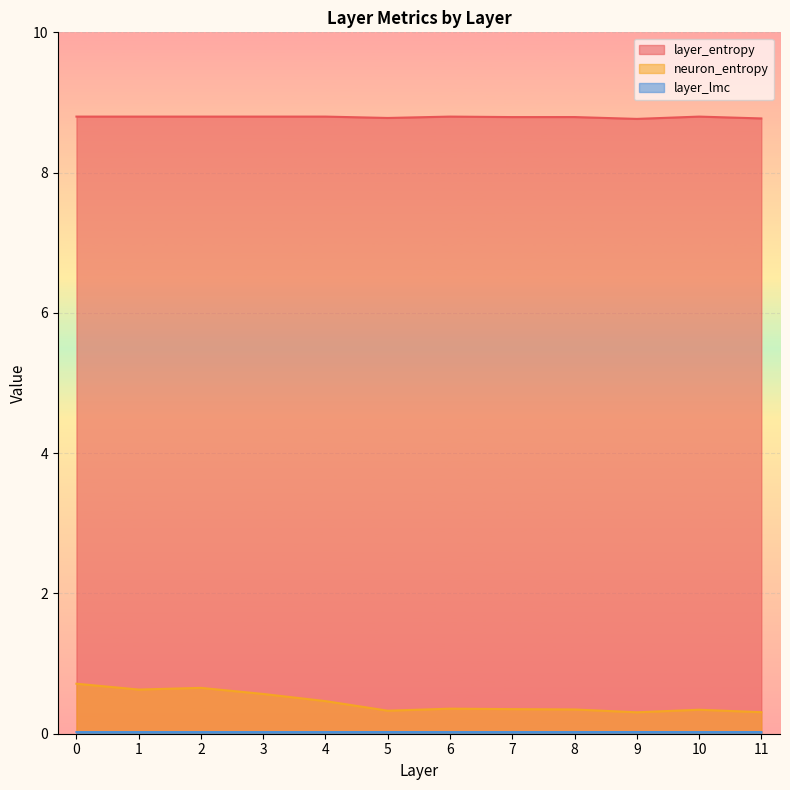

Does the chart display data point markers on the line(s)?

No